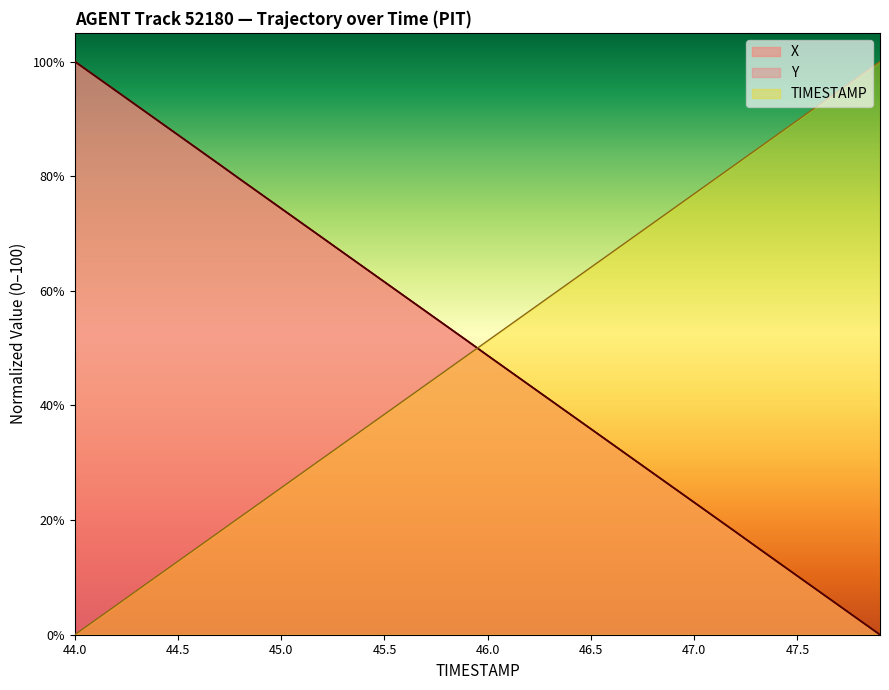

How many data points in X are above 51?

20